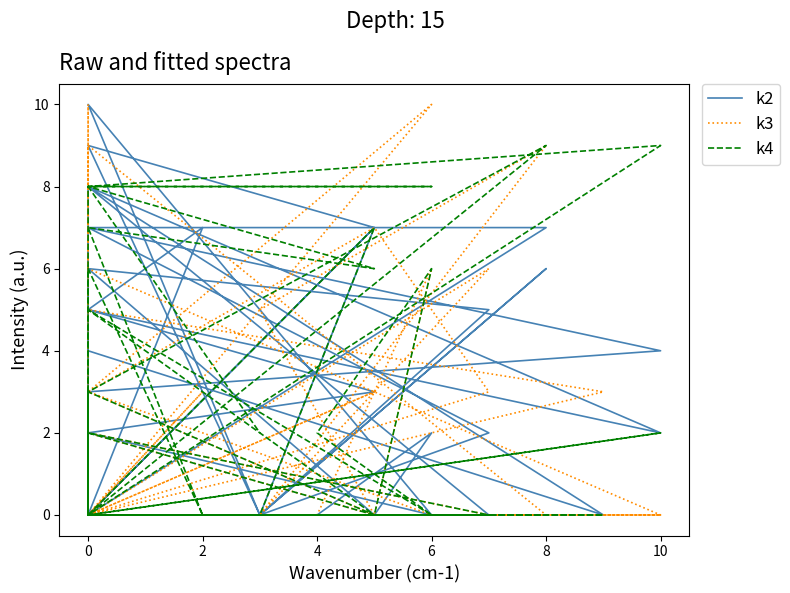

How many positive values does the k3 series have?

18